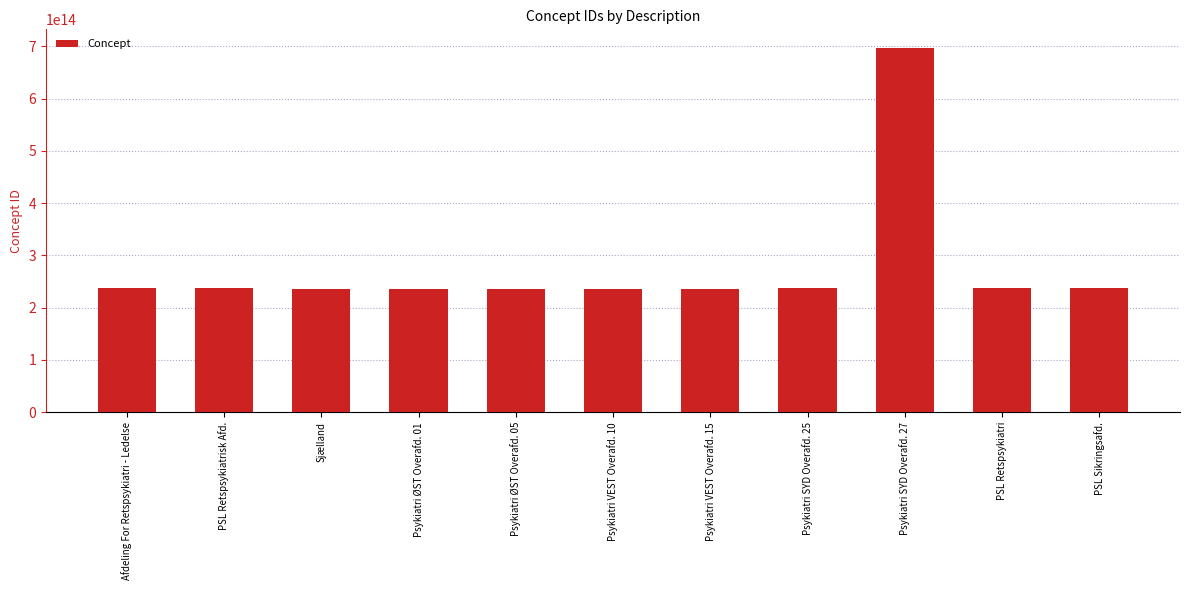

At which category does the chart reach its peak across all series?

Psykiatri SYD Overafd. 27